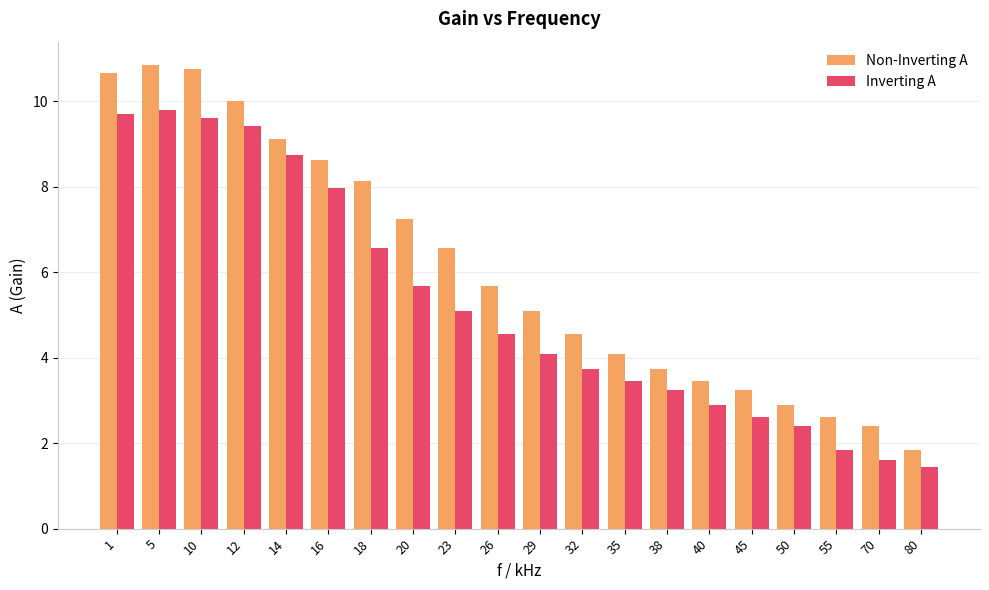

At which label does Inverting A first exceed 4?

1